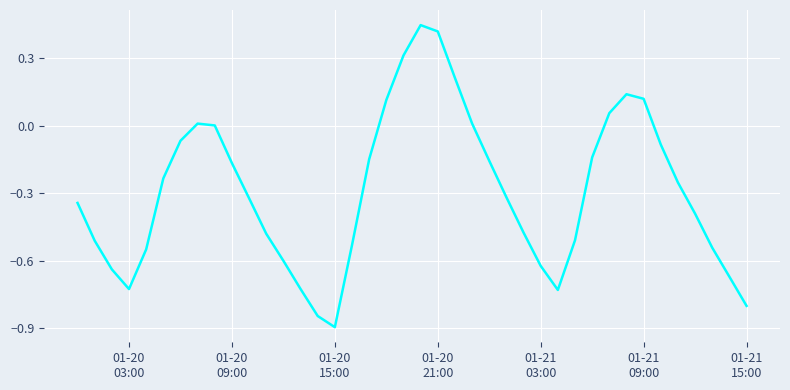

What is the minimum value shown in the chart?

-0.9